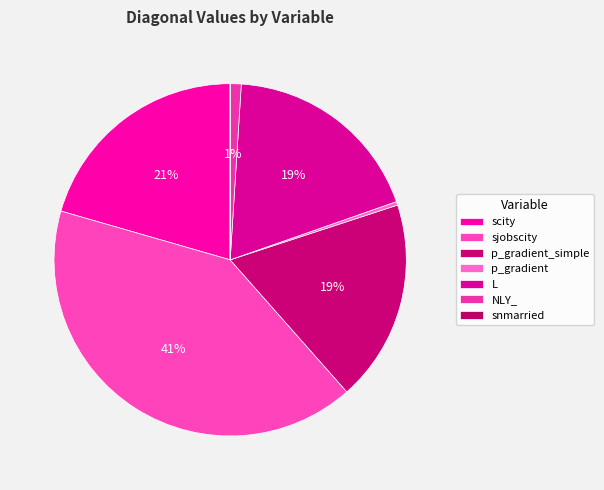

Count the number of slices in the pie.

7